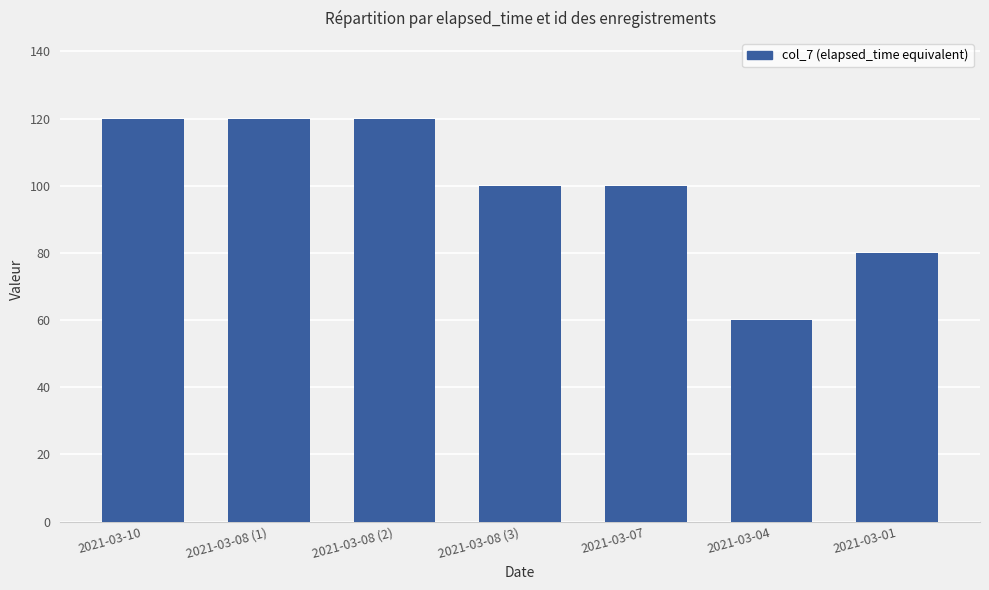

Are the bars horizontal?

No